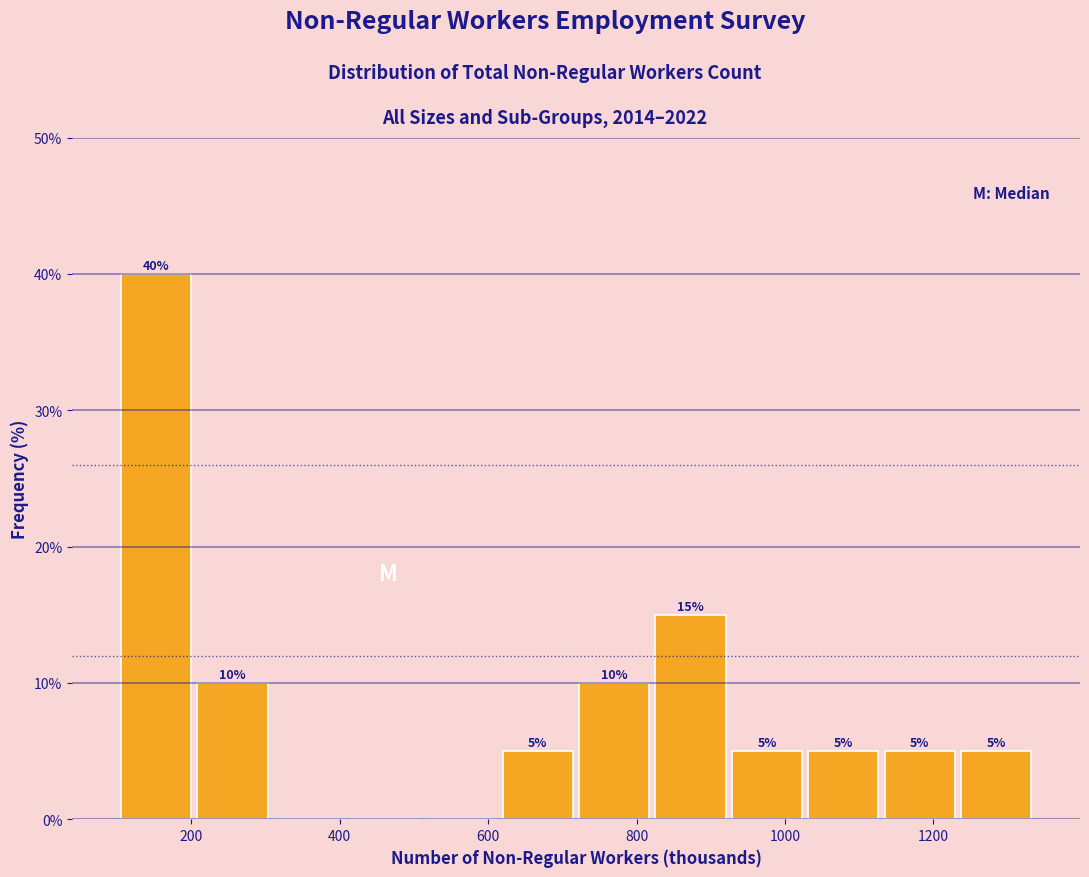

Which range on the x-axis has the tallest bar?

100 to 200